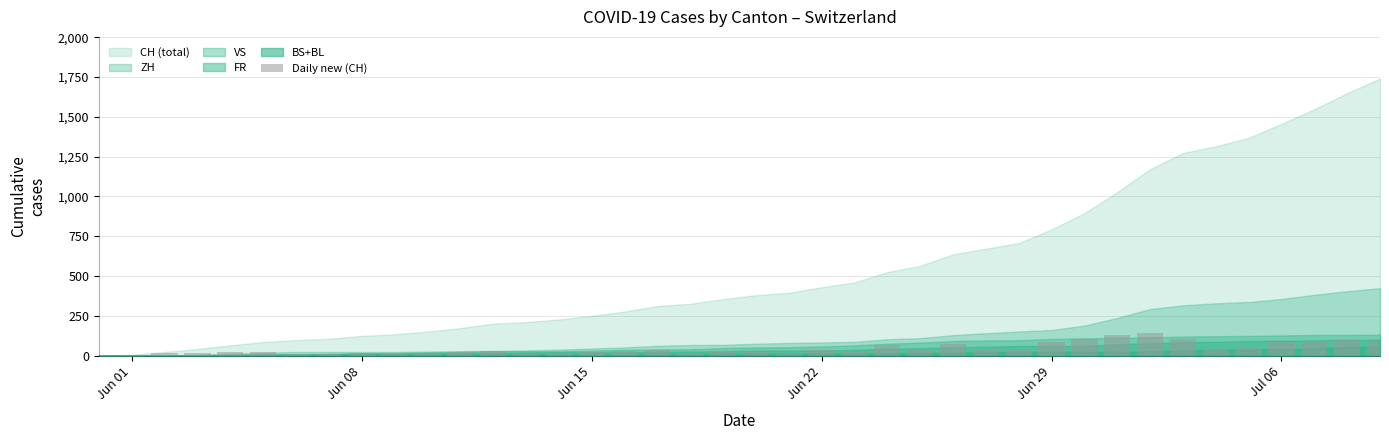

What is the maximum value shown in the chart?

144